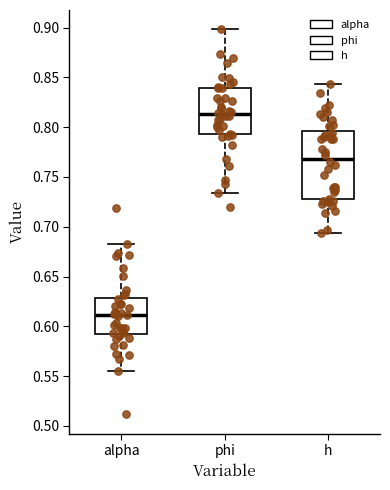

Reading left to right, read every box against the y-axis: the position of its median line, the range the box covers, and the ends of its whiskers. The values are not printed on the chart, so give them approximately, as read against the axis.

alpha: median 0.610, box 0.590 to 0.630, whiskers 0.555 to 0.685
phi: median 0.815, box 0.795 to 0.840, whiskers 0.735 to 0.900
h: median 0.770, box 0.730 to 0.795, whiskers 0.695 to 0.845